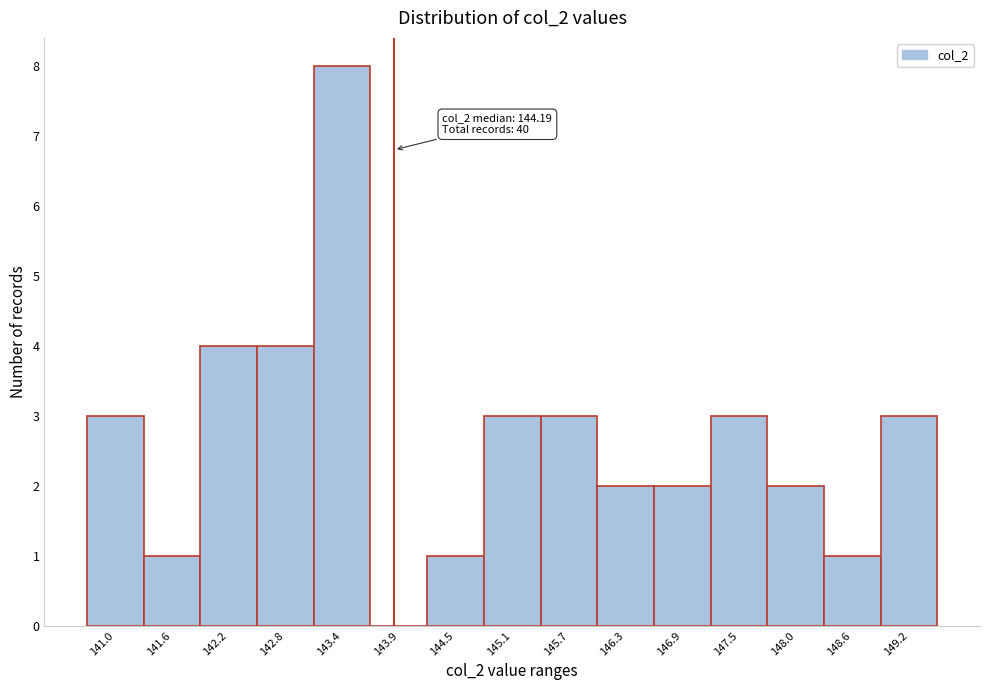

Reading right to left, what are all the values shown in this chart?

149.2=3	148.6=1	148.0=2	147.5=3	146.9=2	146.3=2	145.7=3	145.1=3	144.5=1	143.9=0	143.4=8	142.8=4	142.2=4	141.6=1	141.0=3